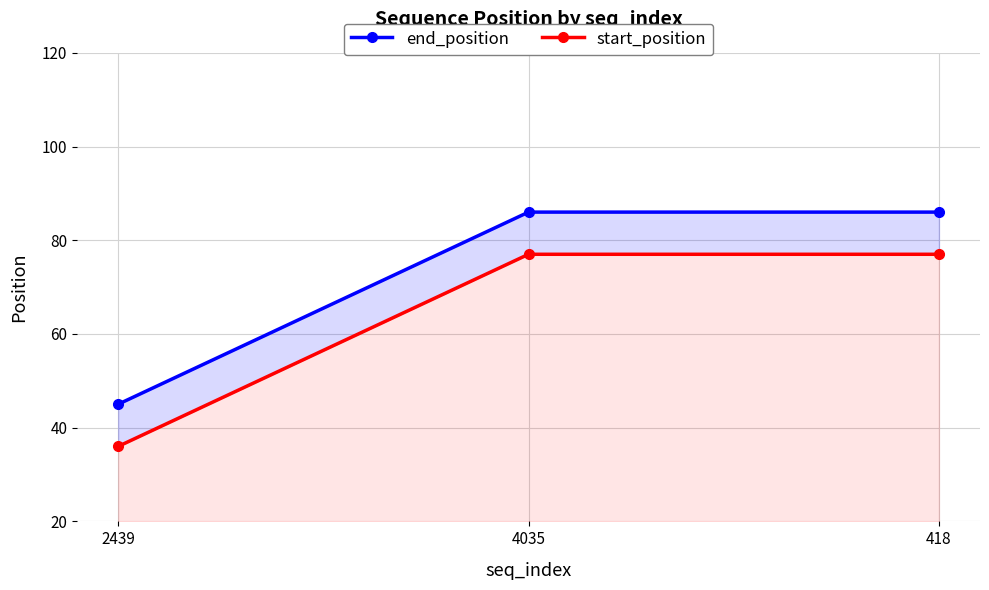

Reading right to left, transcribe all the data shown in this chart.

end_position: 86	86	45
start_position: 77	77	36